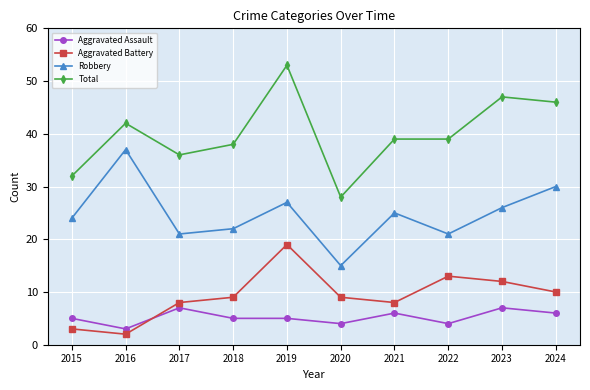

What is the spread (max minus min) of values at 2019?

48